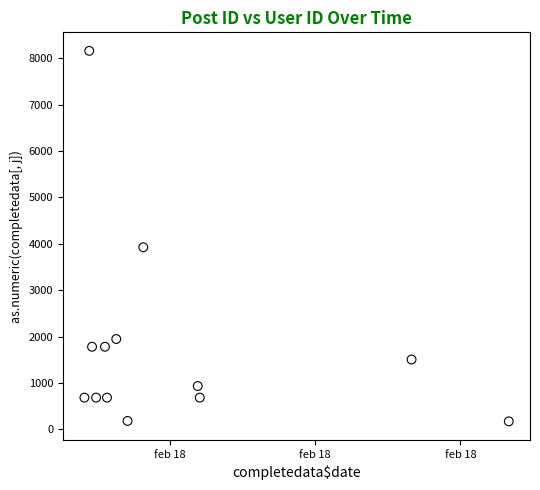

What is the range of Y values (max minus min)?

7992